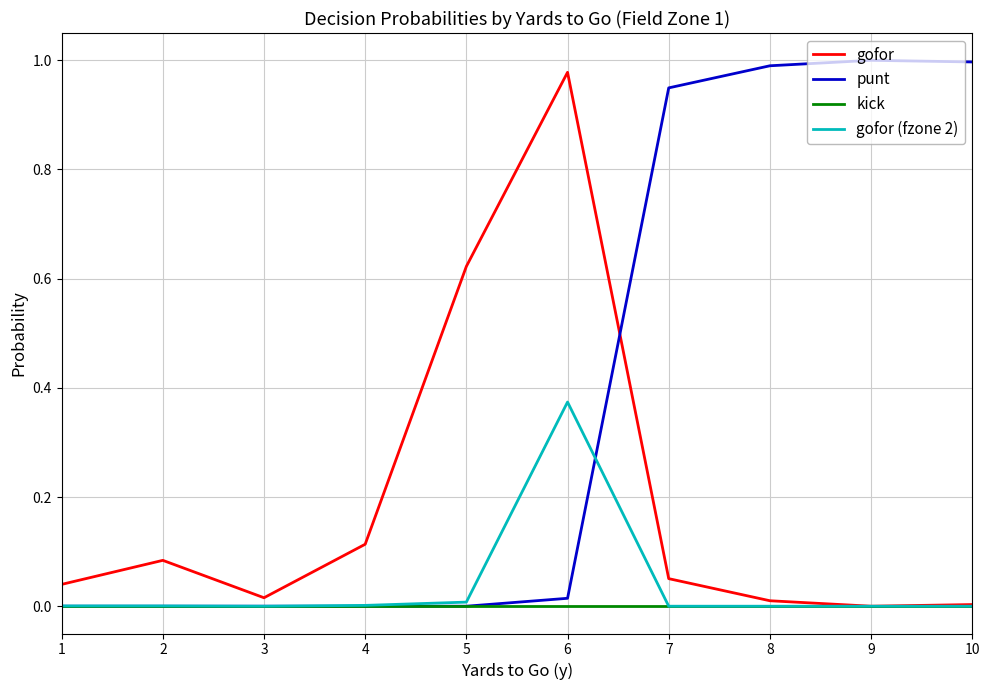

Which series has the largest range (max minus min)?

punt